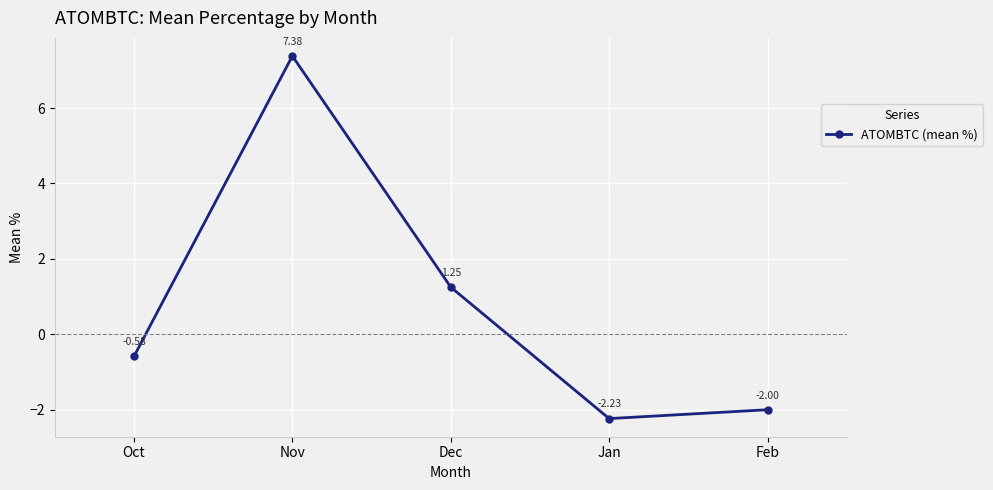

Where is the data nearest to the value 2?

Dec